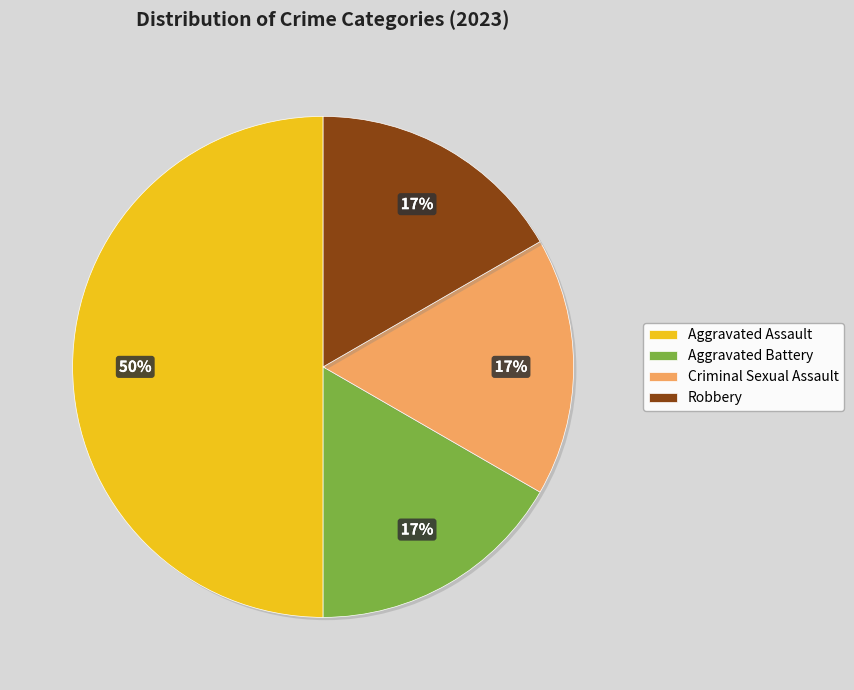

What percentage is the Robbery slice, to the nearest percent?

17%